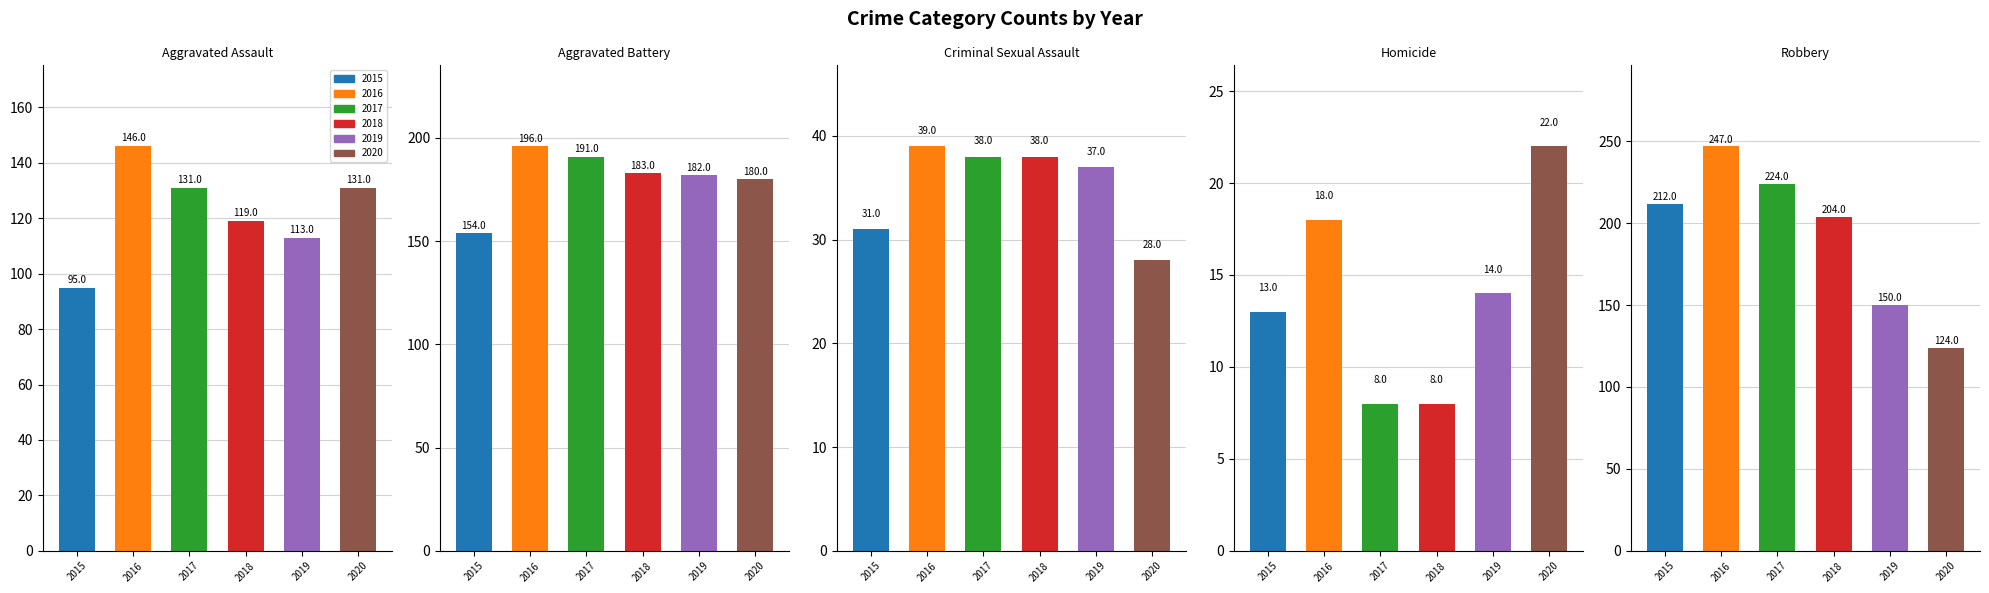

Reading left to right, extract all data points from this chart.

2015: Aggravated Assault=95	Aggravated Battery=154	Criminal Sexual Assault=31	Homicide=13	Robbery=212
2016: Aggravated Assault=146	Aggravated Battery=196	Criminal Sexual Assault=39	Homicide=18	Robbery=247
2017: Aggravated Assault=131	Aggravated Battery=191	Criminal Sexual Assault=38	Homicide=8	Robbery=224
2018: Aggravated Assault=119	Aggravated Battery=183	Criminal Sexual Assault=38	Homicide=8	Robbery=204
2019: Aggravated Assault=113	Aggravated Battery=182	Criminal Sexual Assault=37	Homicide=14	Robbery=150
2020: Aggravated Assault=131	Aggravated Battery=180	Criminal Sexual Assault=28	Homicide=22	Robbery=124